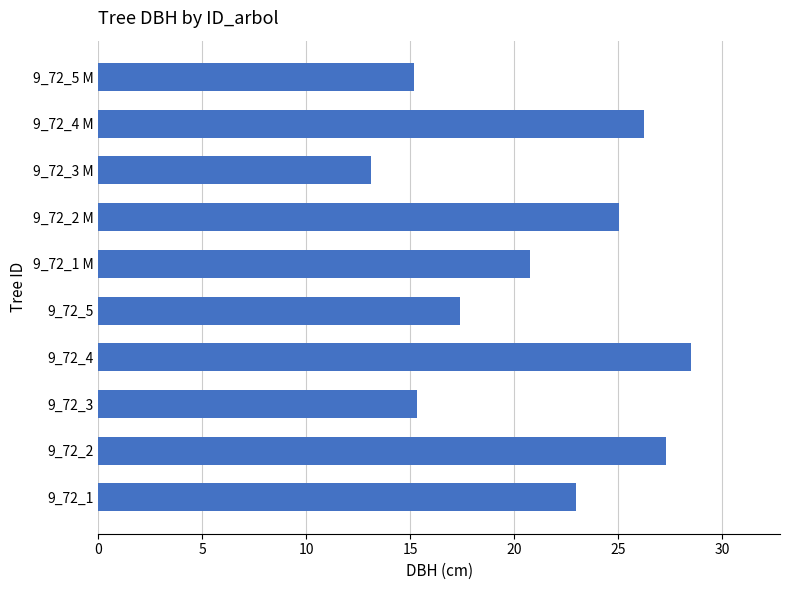

Is it true that the value at 9_72_3 is 15.3?

True